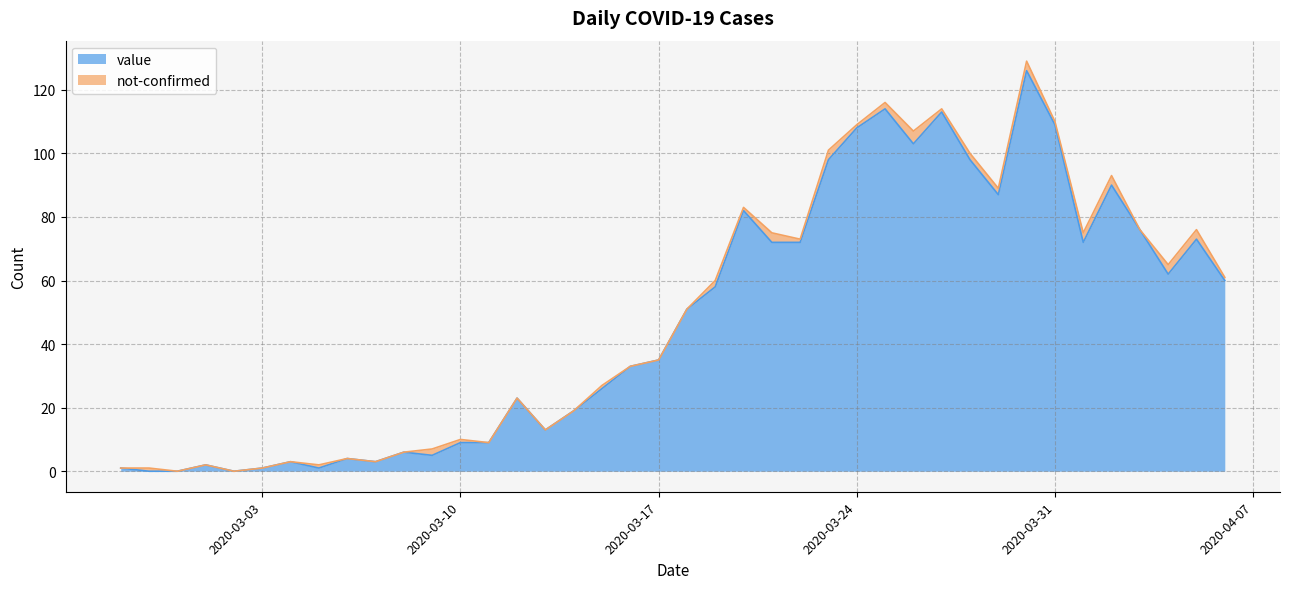

Is it true that the value at 2020-03-13 is 13?

True